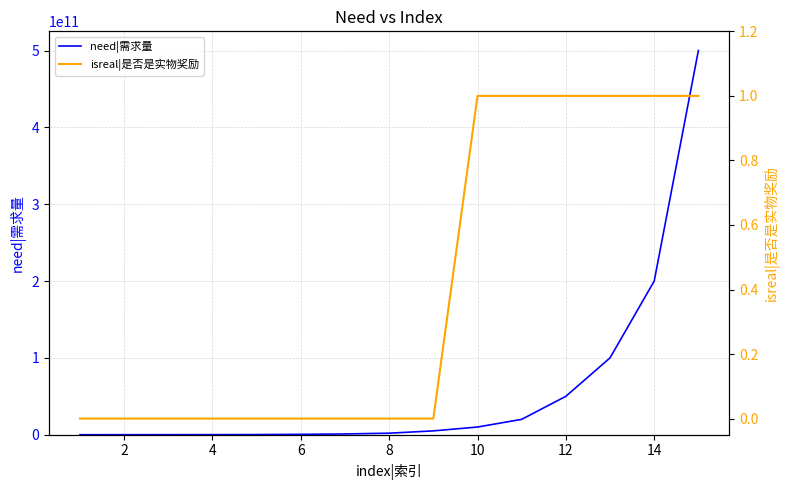

Reading right to left, list all the values displayed in this chart.

need|需求量: 500000000000	200000000000	100000000000	50000000000	20000000000	10000000000	5000000000	2000000000	1000000000	500000000	200000000	100000000	50000000	20000000	10000000
isreal|是否是实物奖励: 1	1	1	1	1	1	0	0	0	0	0	0	0	0	0